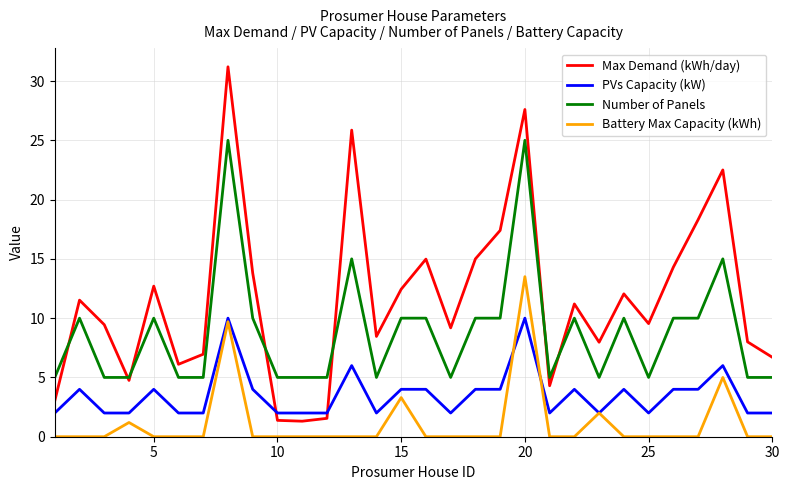

Which series has the largest range (max minus min)?

Max Demand (kWh/day)